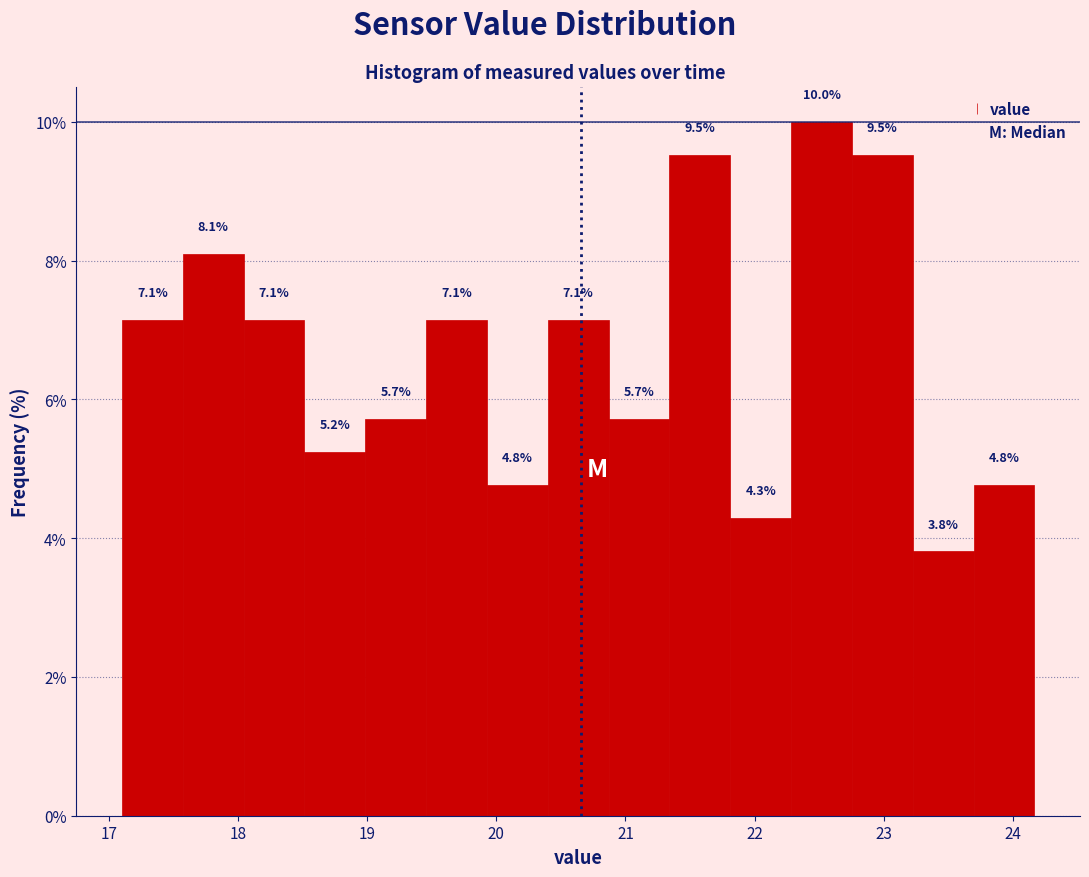

Reading left to right, list every bar in this chart as the range it spans on the x-axis followed by its height. The bar edges are not printed on the chart, so give them approximately, as read against the axis.

17.1 to 17.6: 7.1
17.6 to 18.0: 8.1
18.0 to 18.5: 7.1
18.5 to 19.0: 5.2
19.0 to 19.5: 5.7
19.5 to 19.9: 7.1
19.9 to 20.4: 4.8
20.4 to 20.9: 7.1
20.9 to 21.3: 5.7
21.3 to 21.8: 9.5
21.8 to 22.3: 4.3
22.3 to 22.8: 10.0
22.8 to 23.2: 9.5
23.2 to 23.7: 3.8
23.7 to 24.2: 4.8